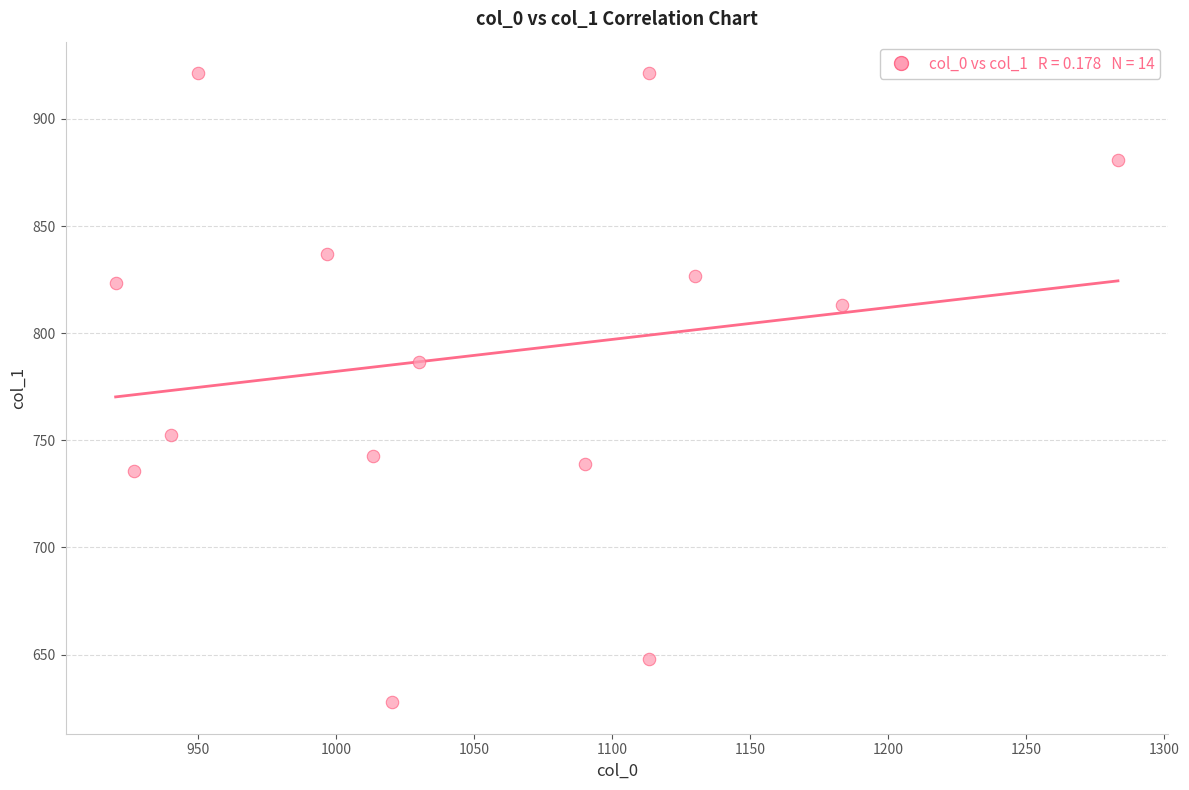

What Y value in the scatter plot is closest to 774?

786.4